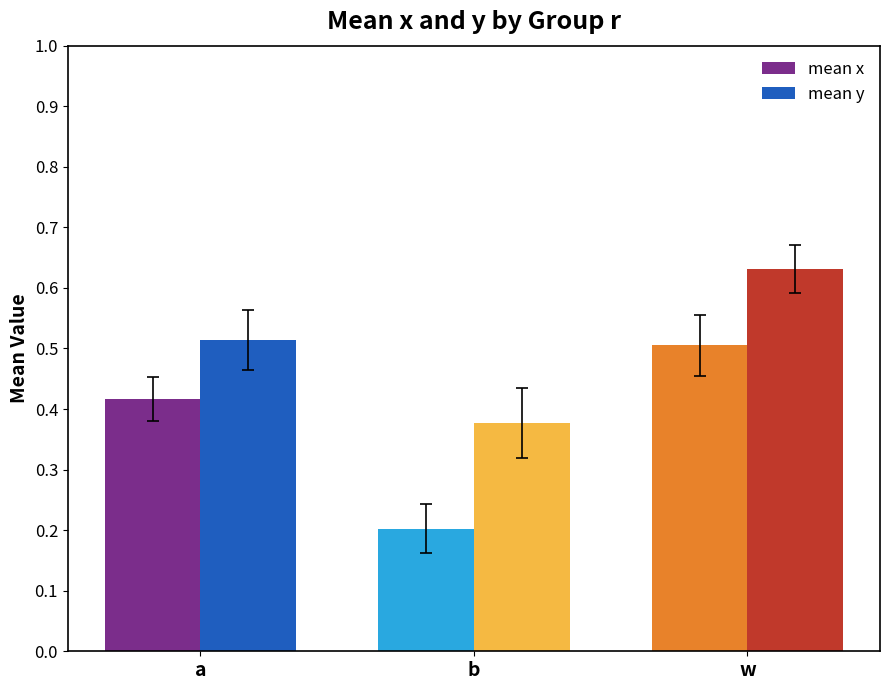

What is the label of the 1st bar from the left?

a